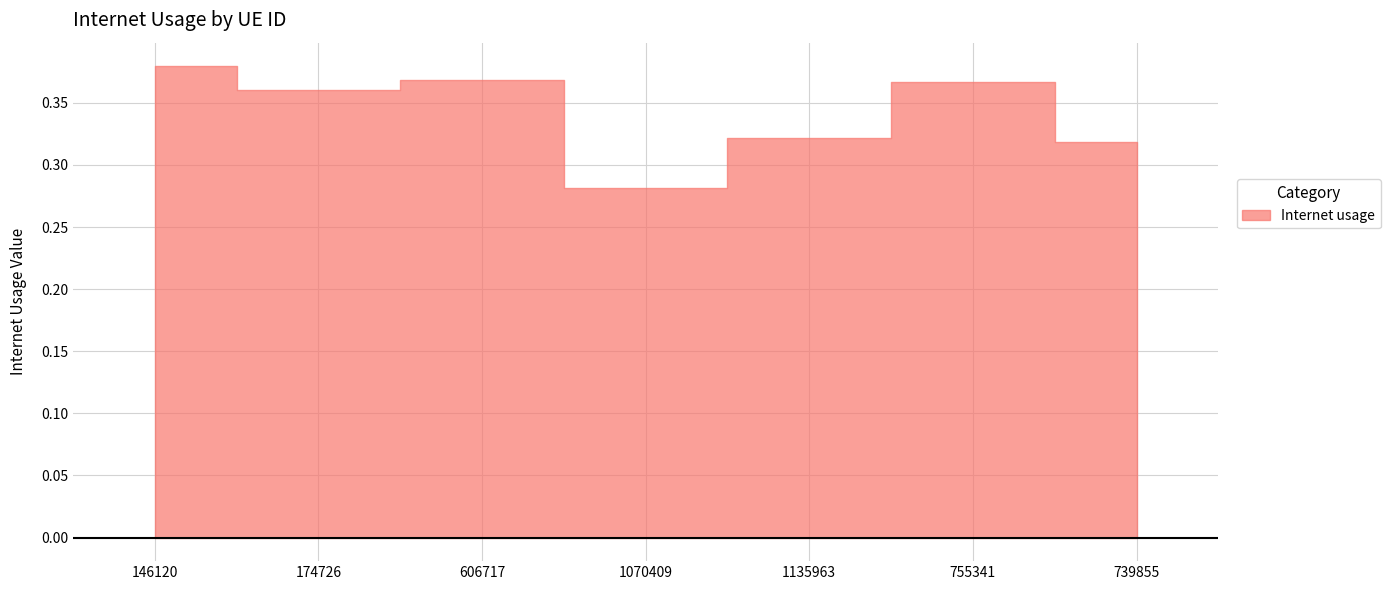

Reading right to left, transcribe all the data shown in this chart.

0.3	0.4	0.3	0.3	0.4	0.4	0.4